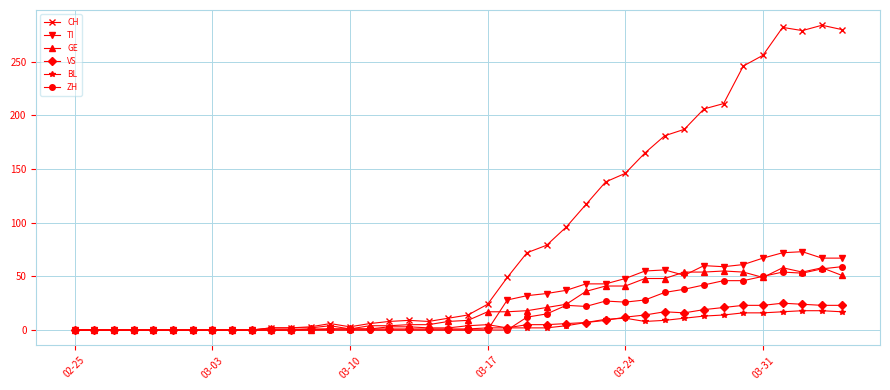

What is the difference between the maximum and minimum values in the ZH series?

59